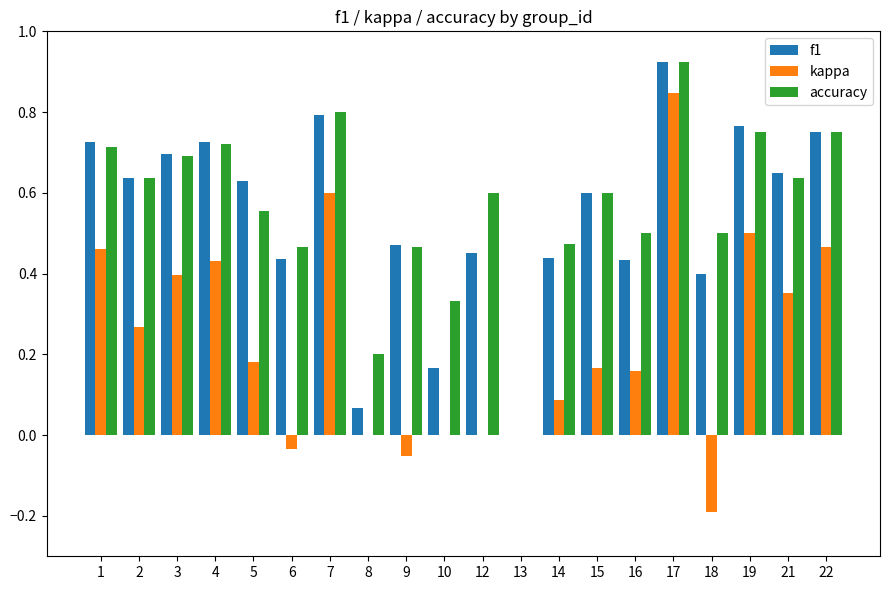

What is the sum of the f1 values at 9 and 19?

1.2